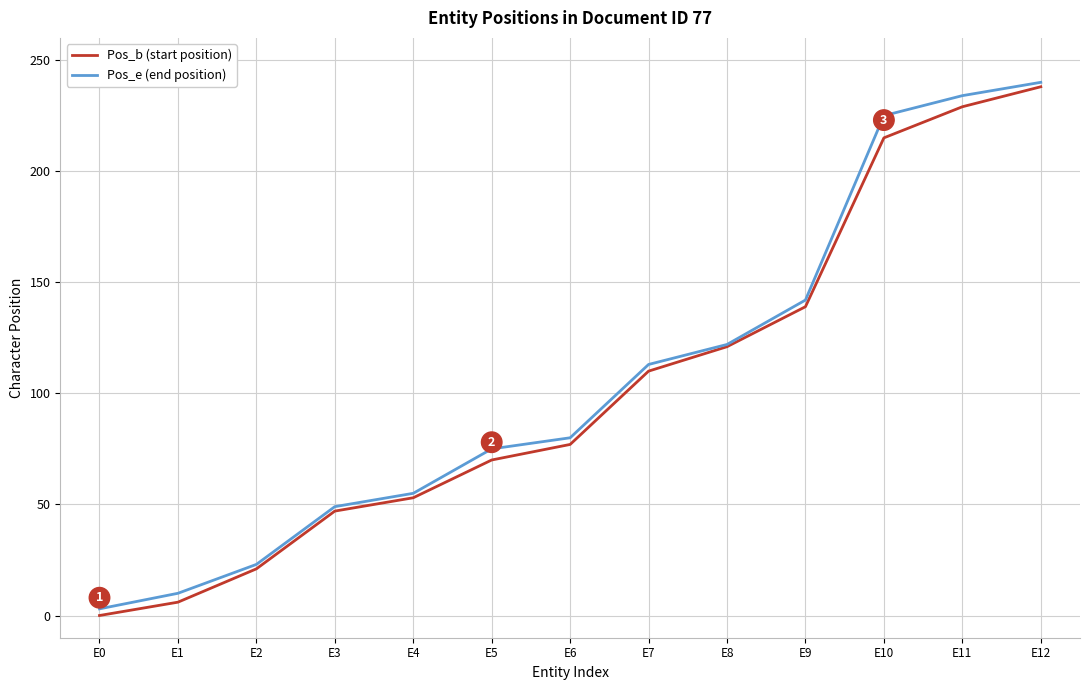

Reading left to right, what are all the values shown in this chart?

Pos_b (start position): 0	6	21	47	53	70	77	110	121	139	215	229	238
Pos_e (end position): 3	10	23	49	55	75	80	113	122	142	225	234	240